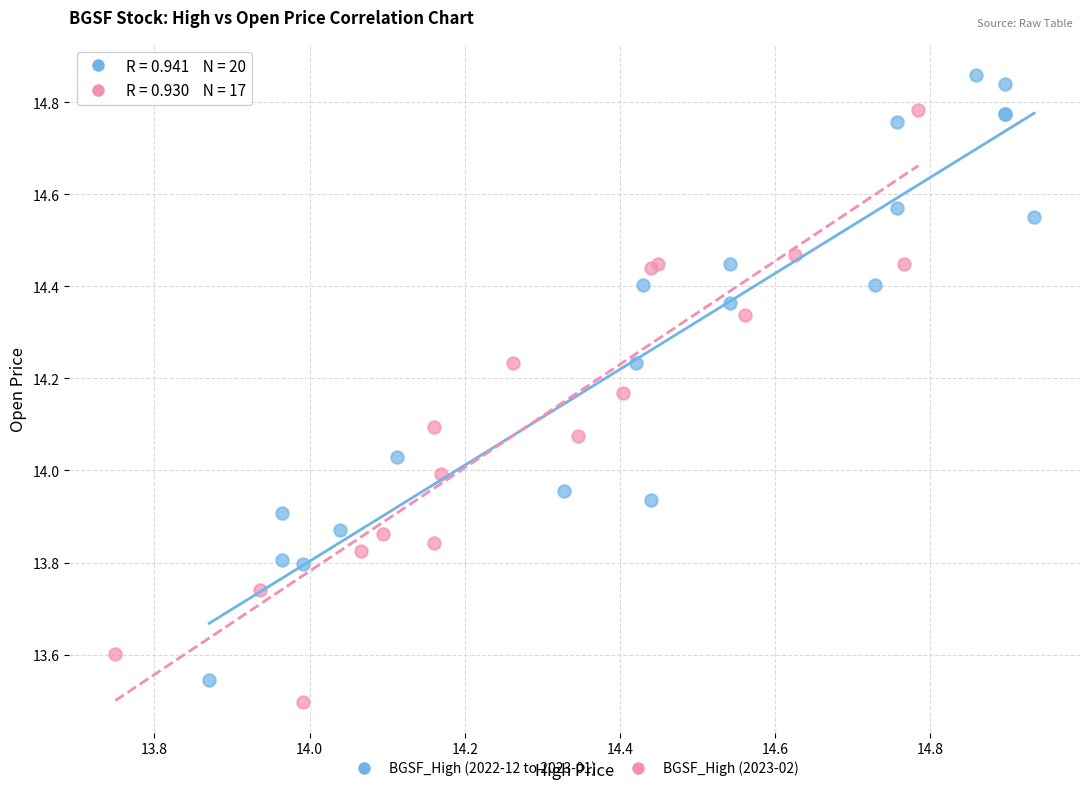

Which series contains the highest Y value?

BGSF_High (2022-12 to 2023-01)